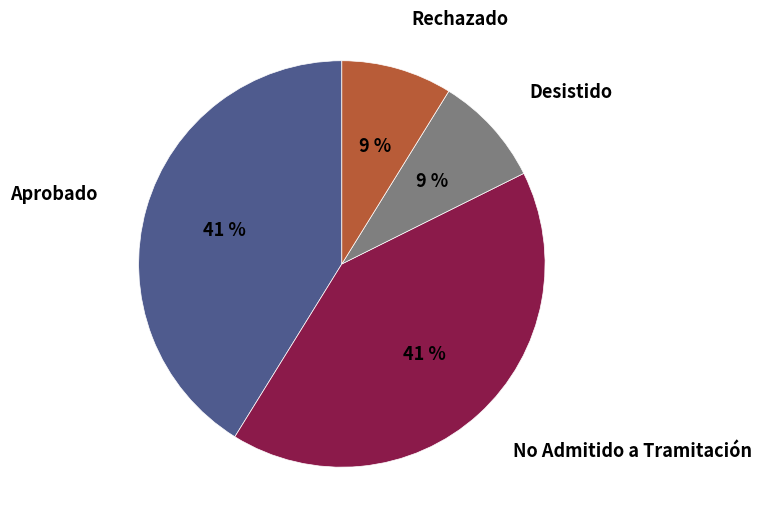

Is there any slice that represents more than half of the pie?

No